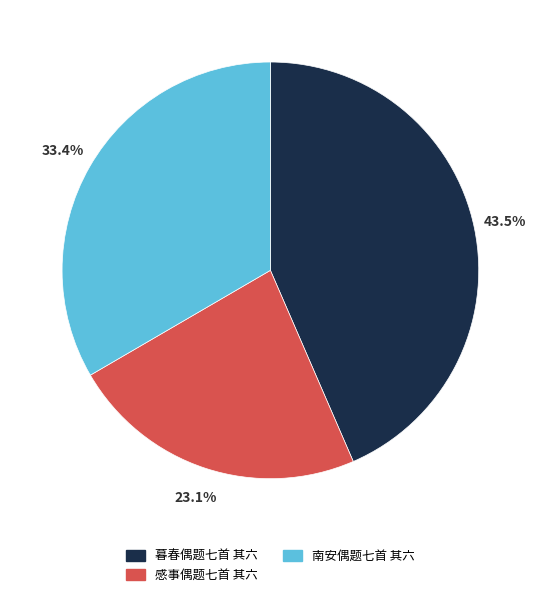

What is the largest slice in the pie chart?

暮春偶题七首 其六